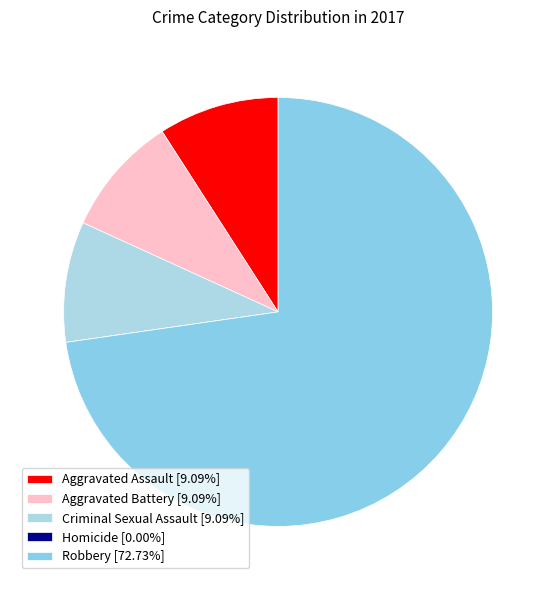

Rank the categories by value from lowest to highest.

Homicide, Aggravated Assault, Aggravated Battery, Criminal Sexual Assault, Robbery